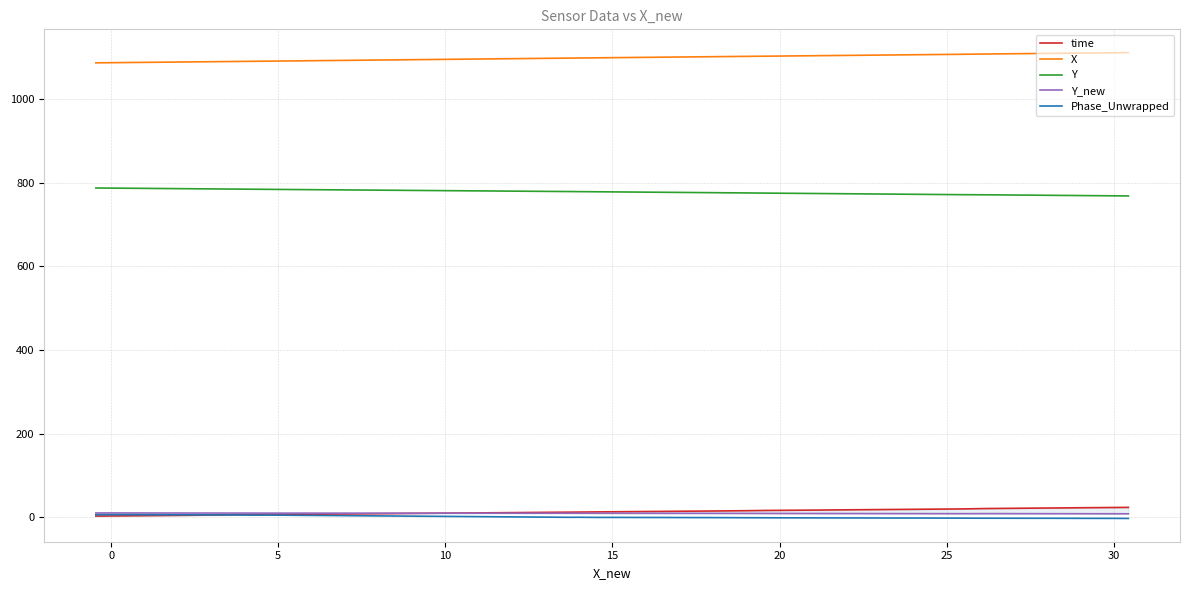

What is the lowest value of the X series?

1087.2